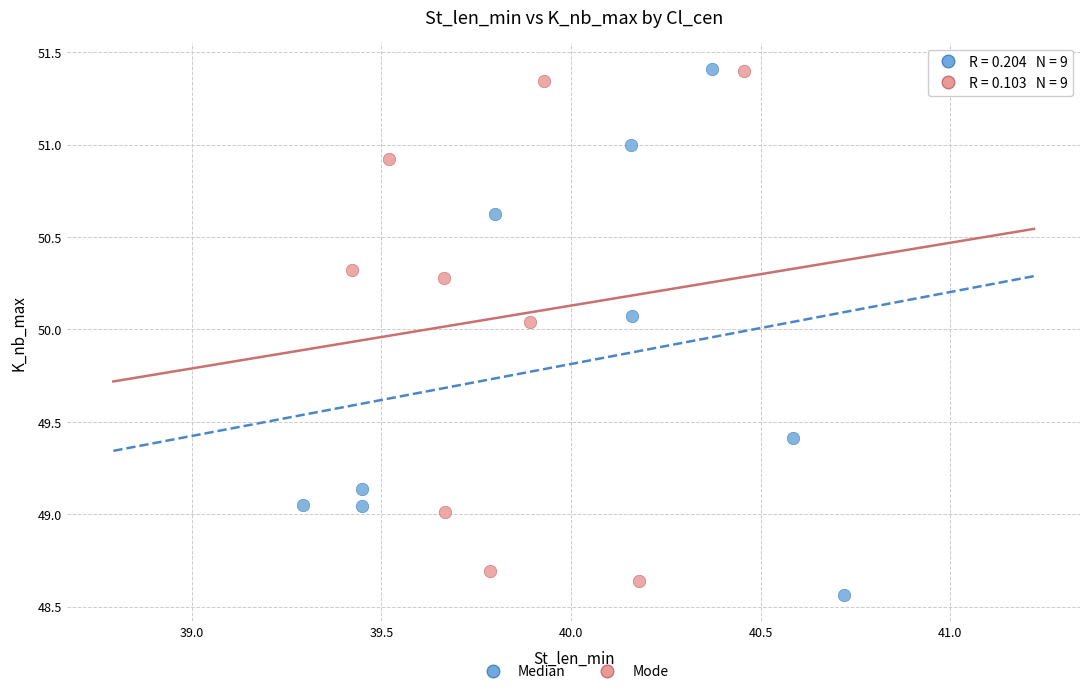

What are all the series names shown in the legend?

Median, Mode